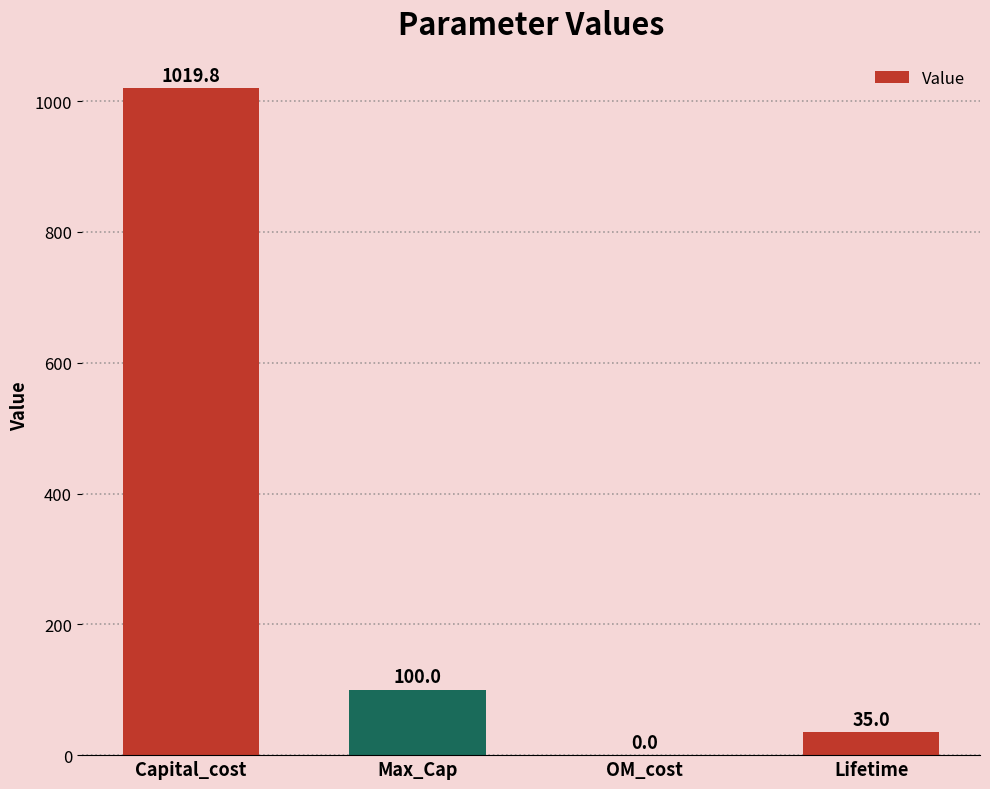

Reading right to left, what are all the values shown in this chart?

35.0	0.0	100.0	1019.8